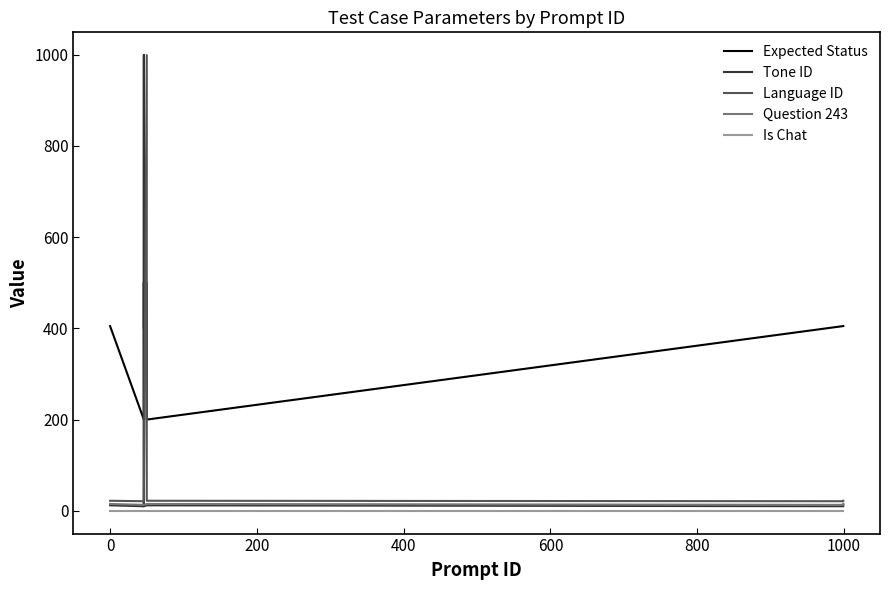

What is the value of the Tone ID point at the 4th from the left?

10